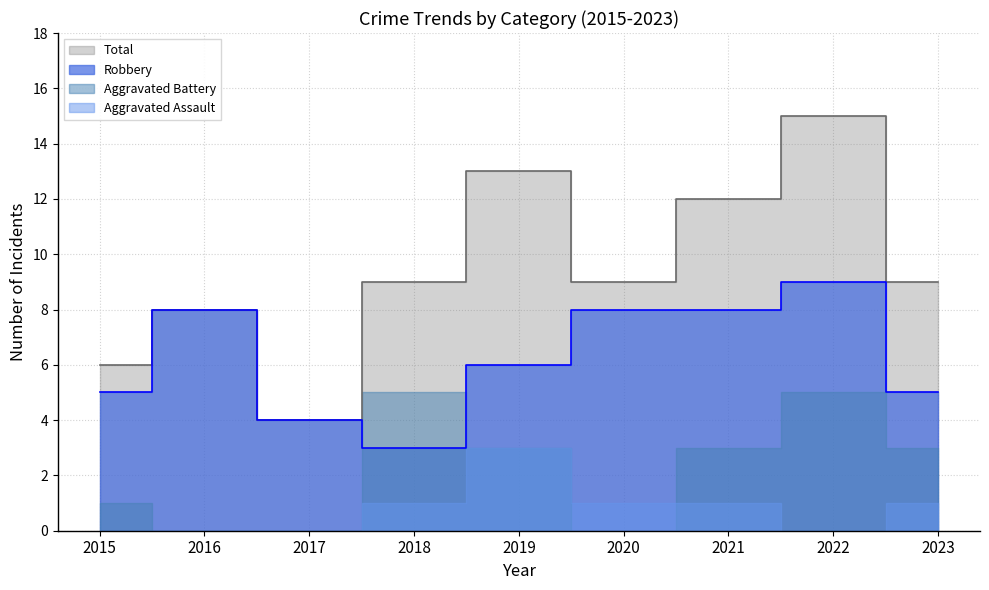

What is the difference between the second highest and second lowest values in the Robbery series?

4